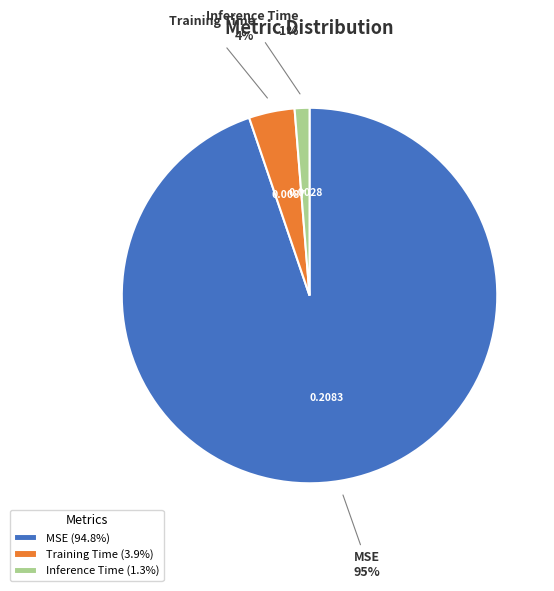

Do Inference Time and Training Time together represent more than half of the pie?

No